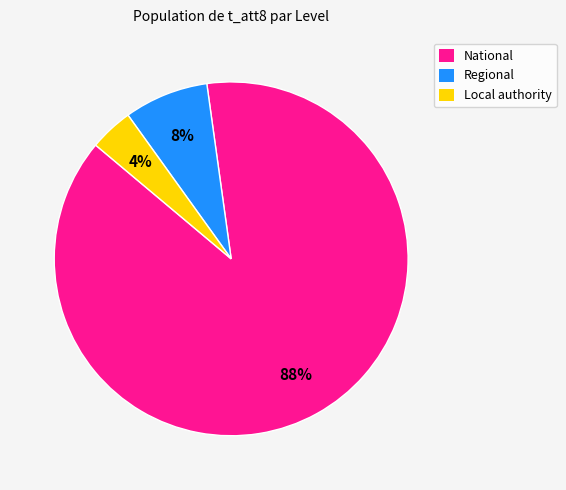

Which category has the smallest portion of the pie?

Local authority